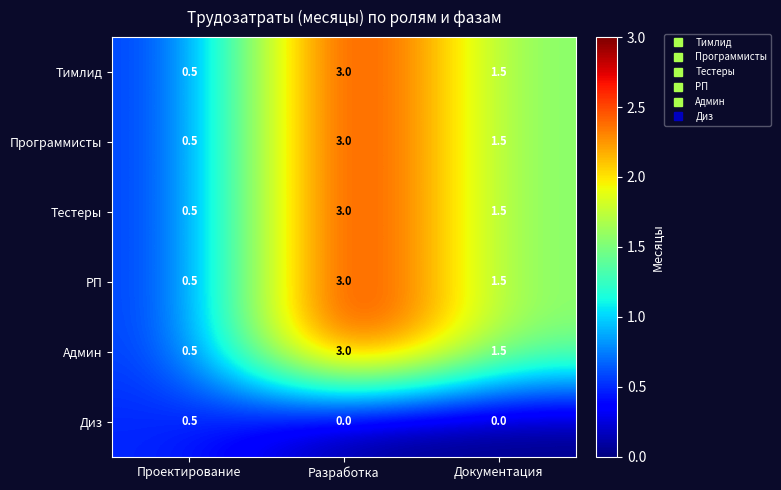

What is the difference between the maximum and minimum values in the Тестеры series?

2.5